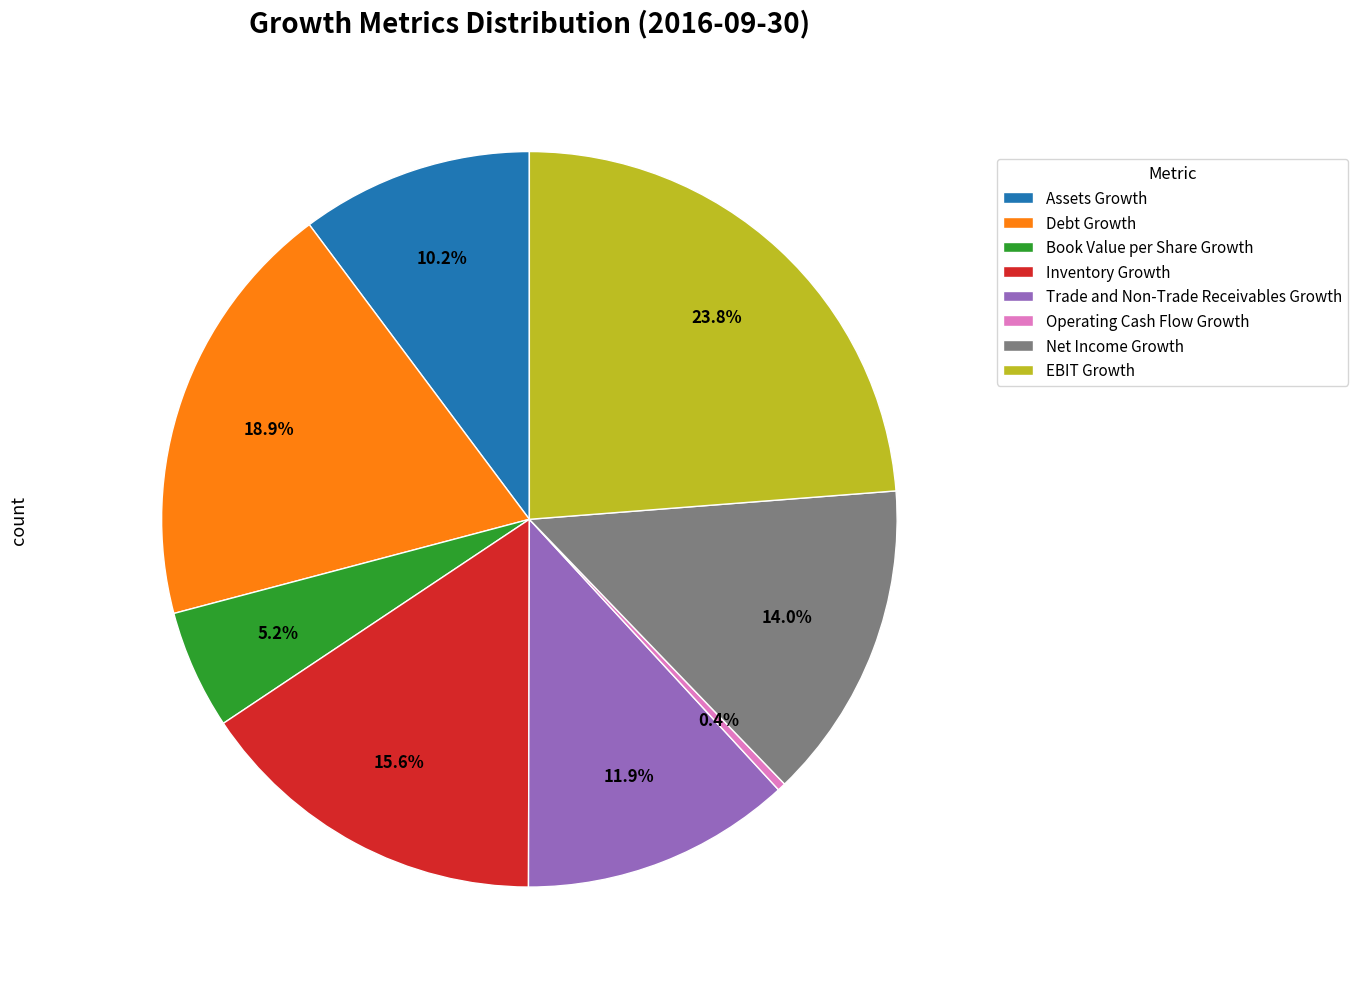

Rank the categories by value from highest to lowest.

EBIT Growth, Debt Growth, Inventory Growth, Net Income Growth, Trade and Non-Trade Receivables Growth, Assets Growth, Book Value per Share Growth, Operating Cash Flow Growth